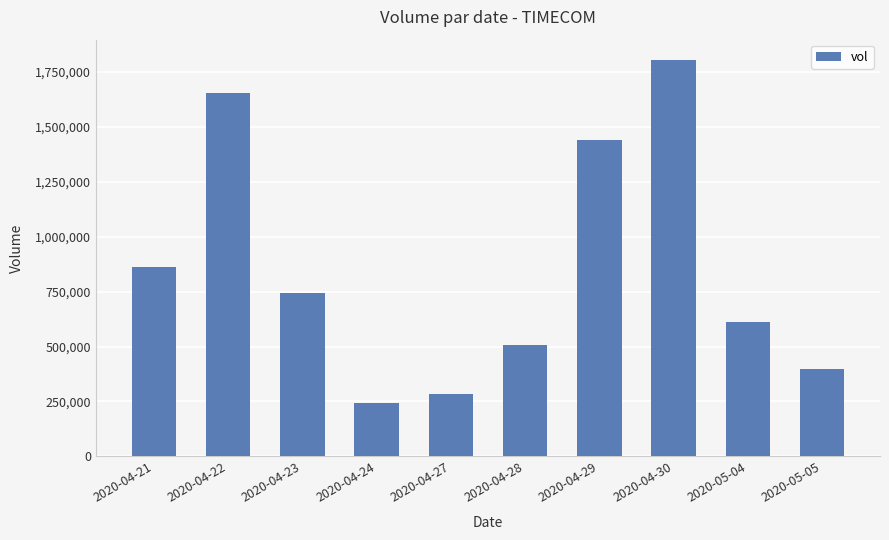

What is the difference between the maximum and minimum values?

1563300